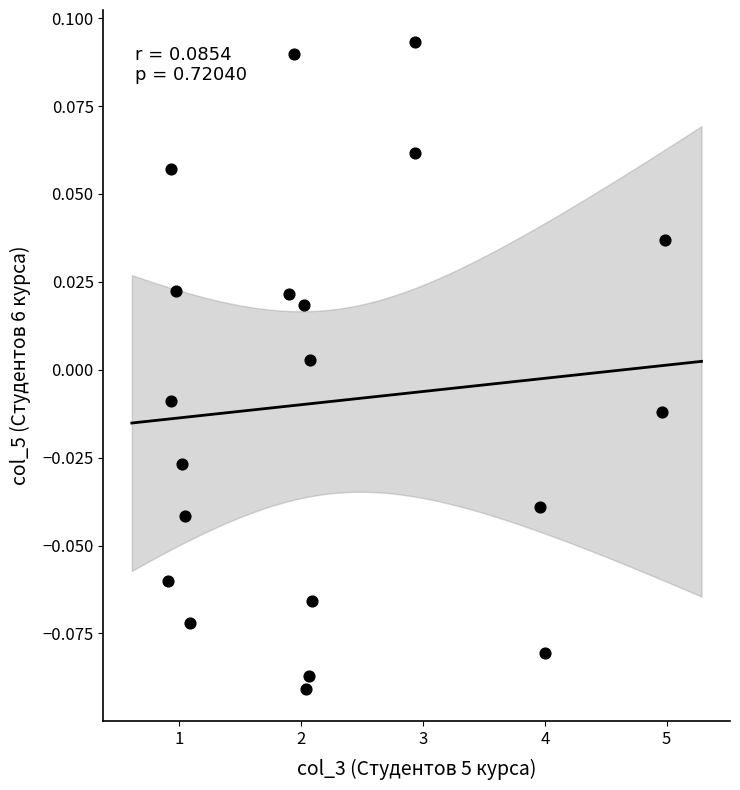

What is the range of X values (max minus min)?

4.1